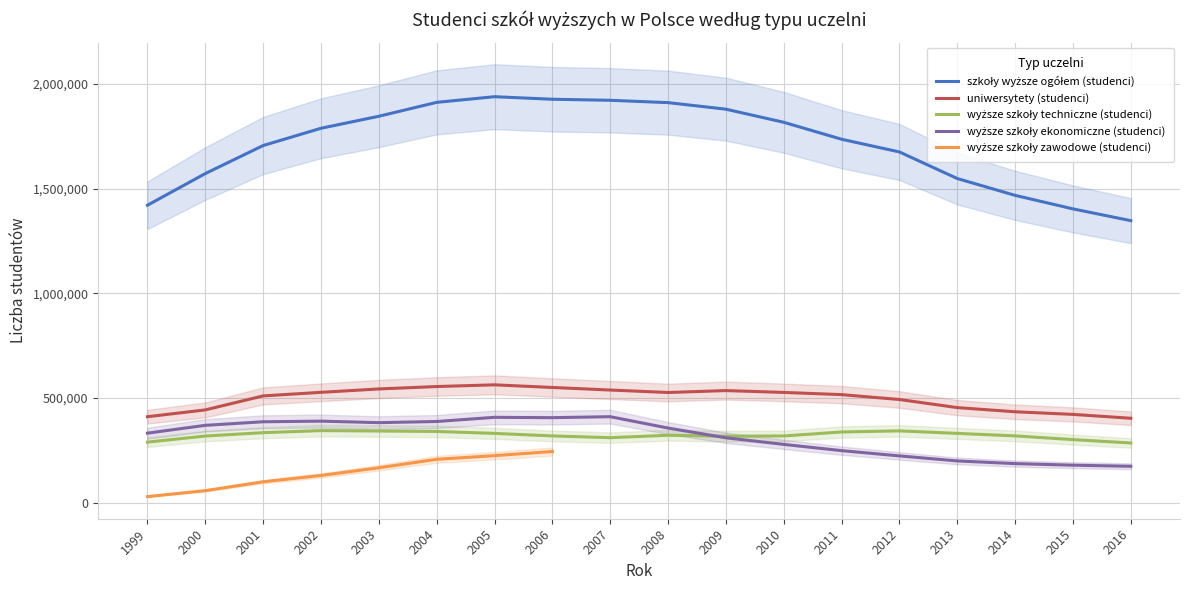

Between 2012 and 2008, which is larger?

2008